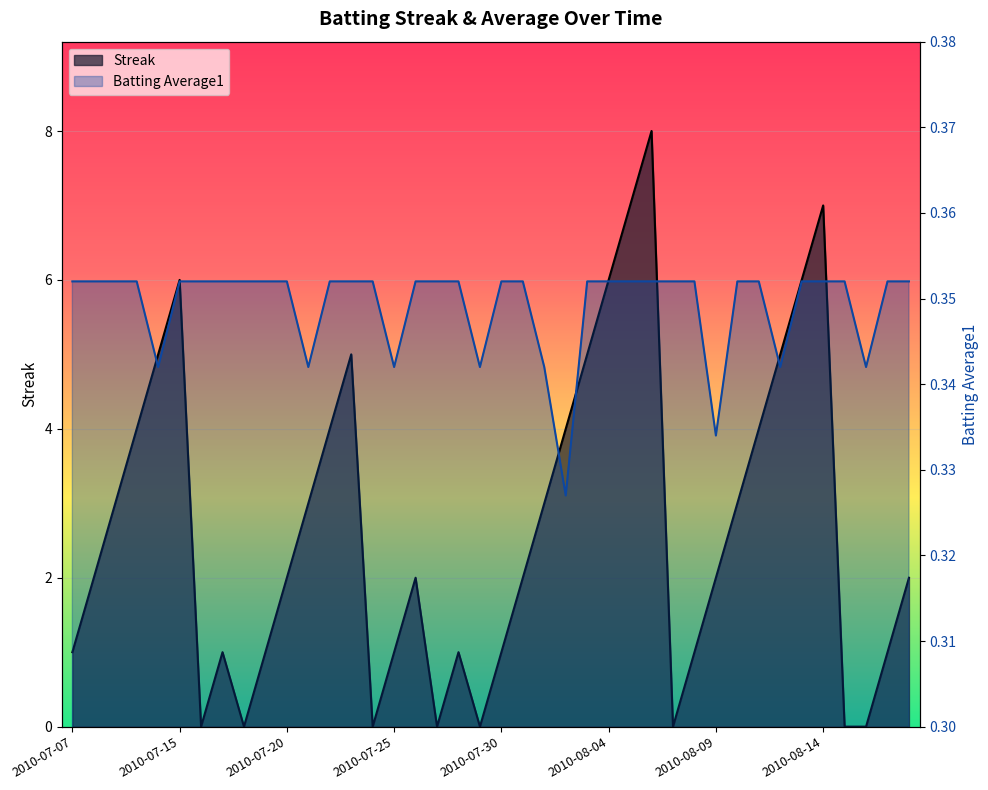

Does the chart display data point markers on the line(s)?

No